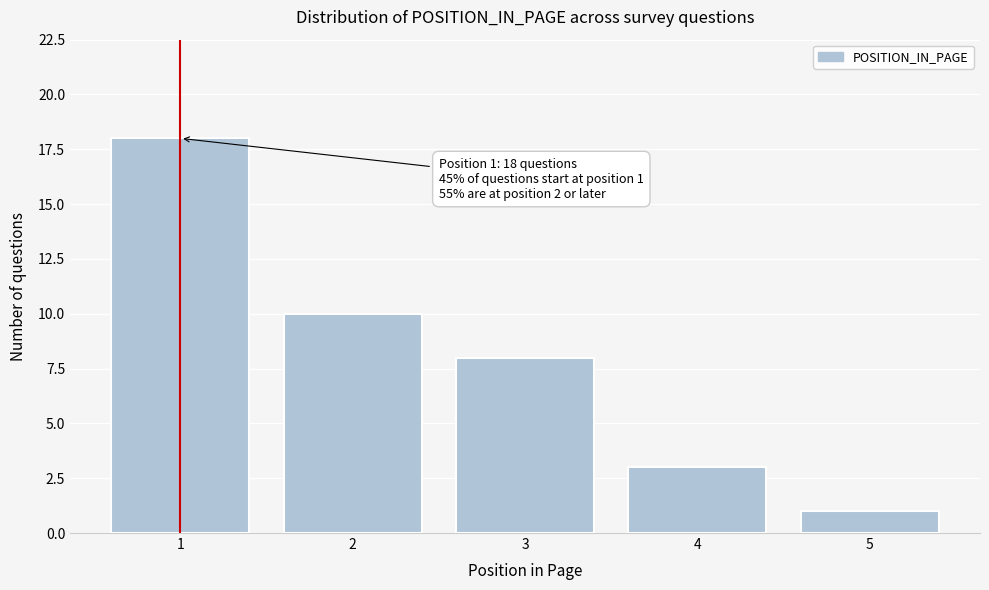

Reading right to left, list all the values displayed in this chart.

5=1	4=3	3=8	2=10	1=18